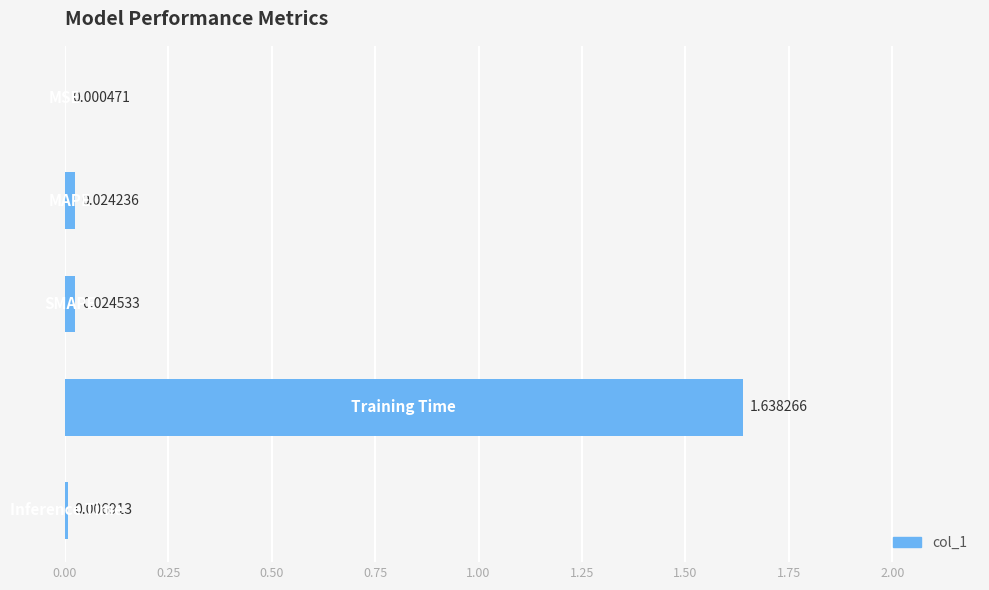

What is the sum of all values?

1.7